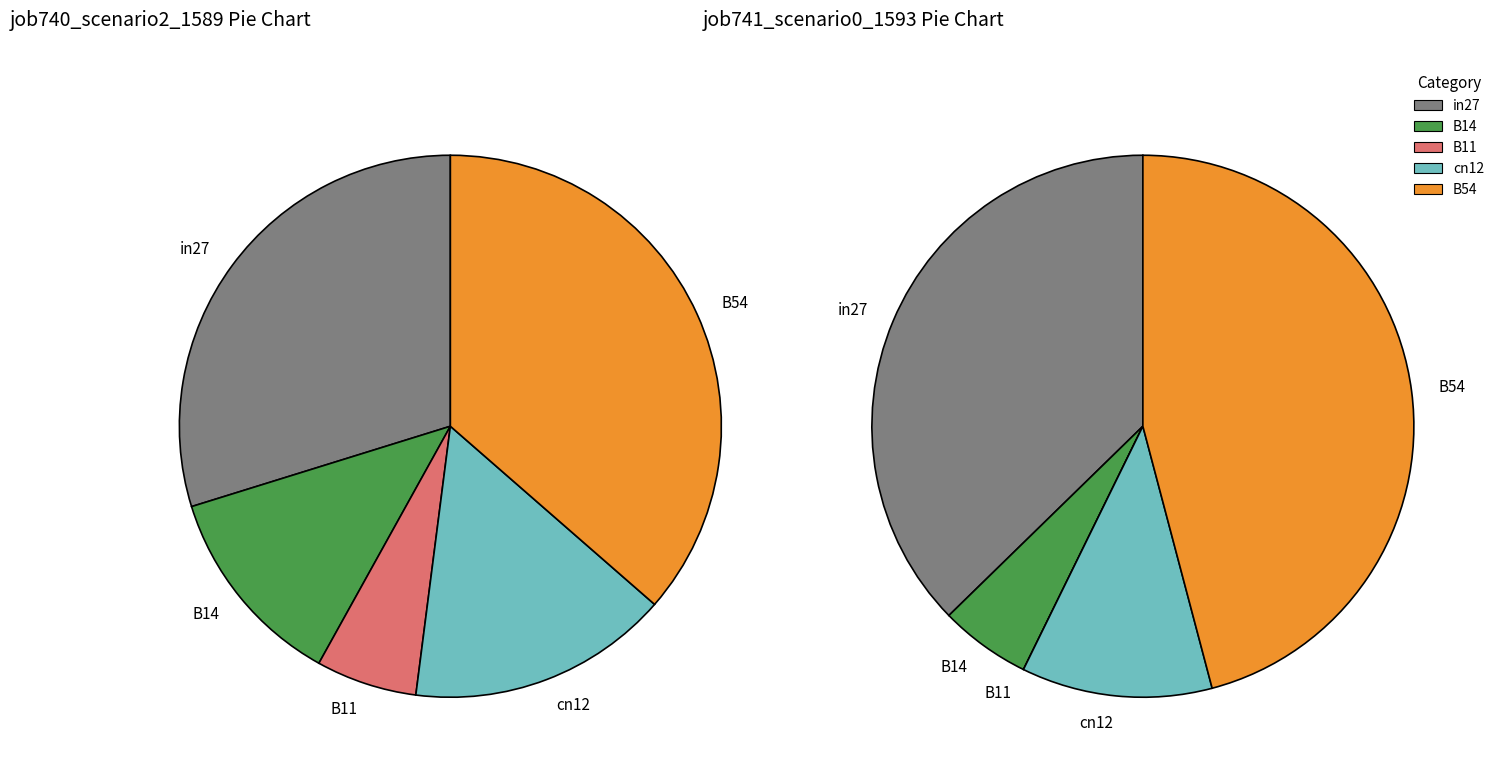

Rank the categories by job741_scenario0_1593 value from highest to lowest.

B54, in27, cn12, B14, B11